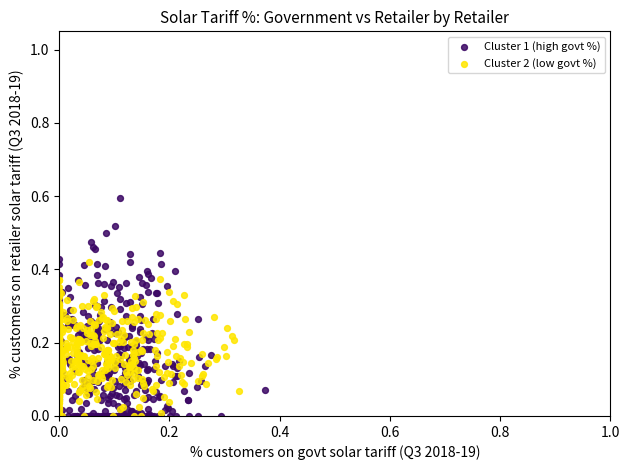

Which series has the widest spread of Y values?

Cluster 1 (high govt %)